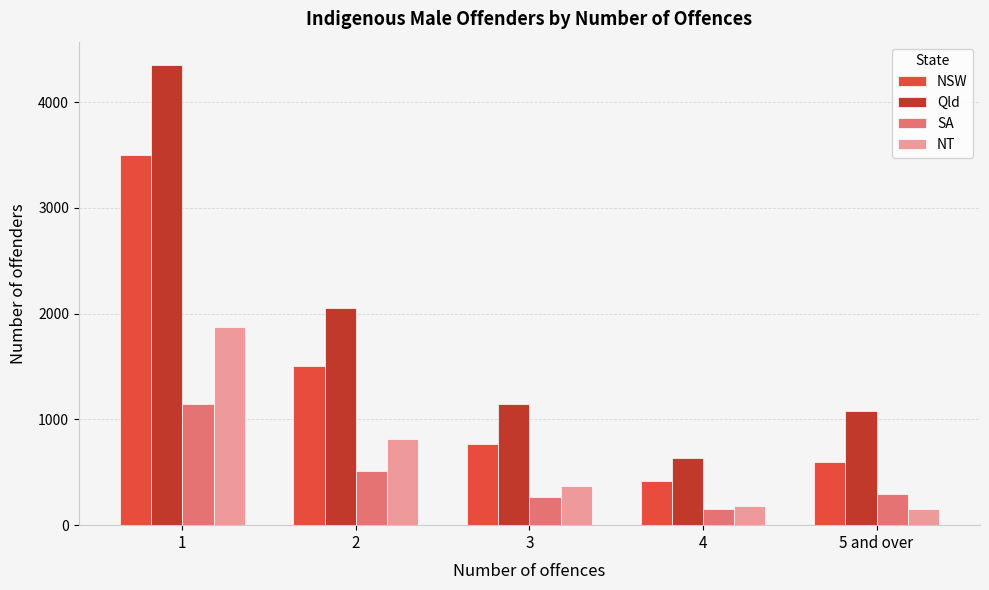

Is it true that Qld equals 1145 at 3?

True